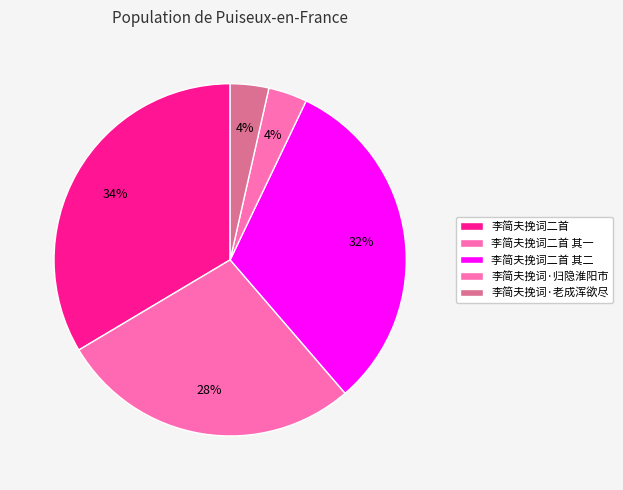

To the nearest percent, what is the combined percentage of 李简夫挽词二首 and 李简夫挽词二首 其一?

61%